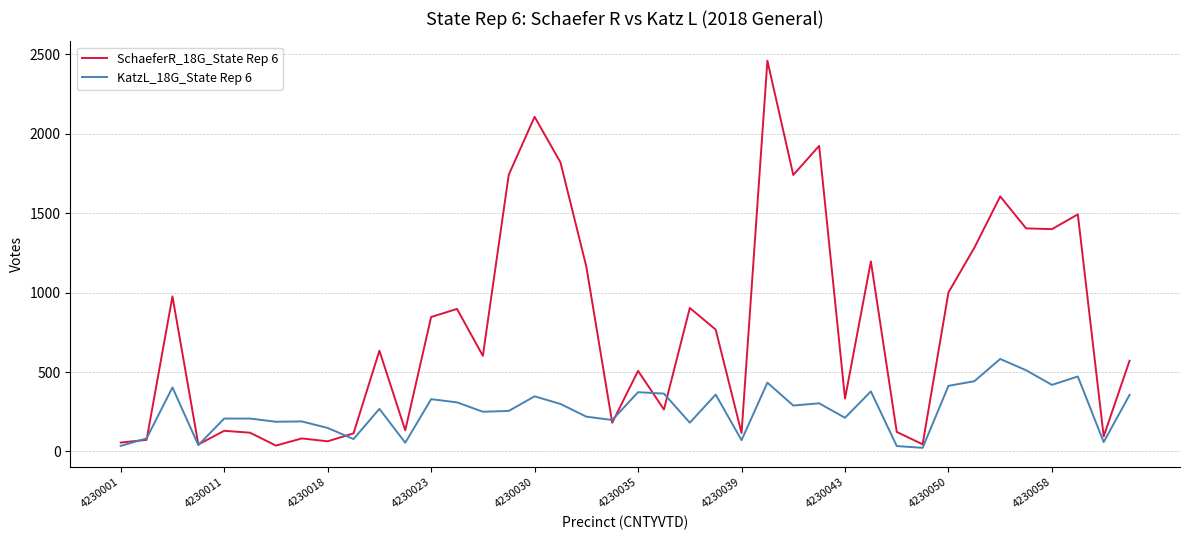

Which series has the largest total across all categories?

SchaeferR_18G_State Rep 6